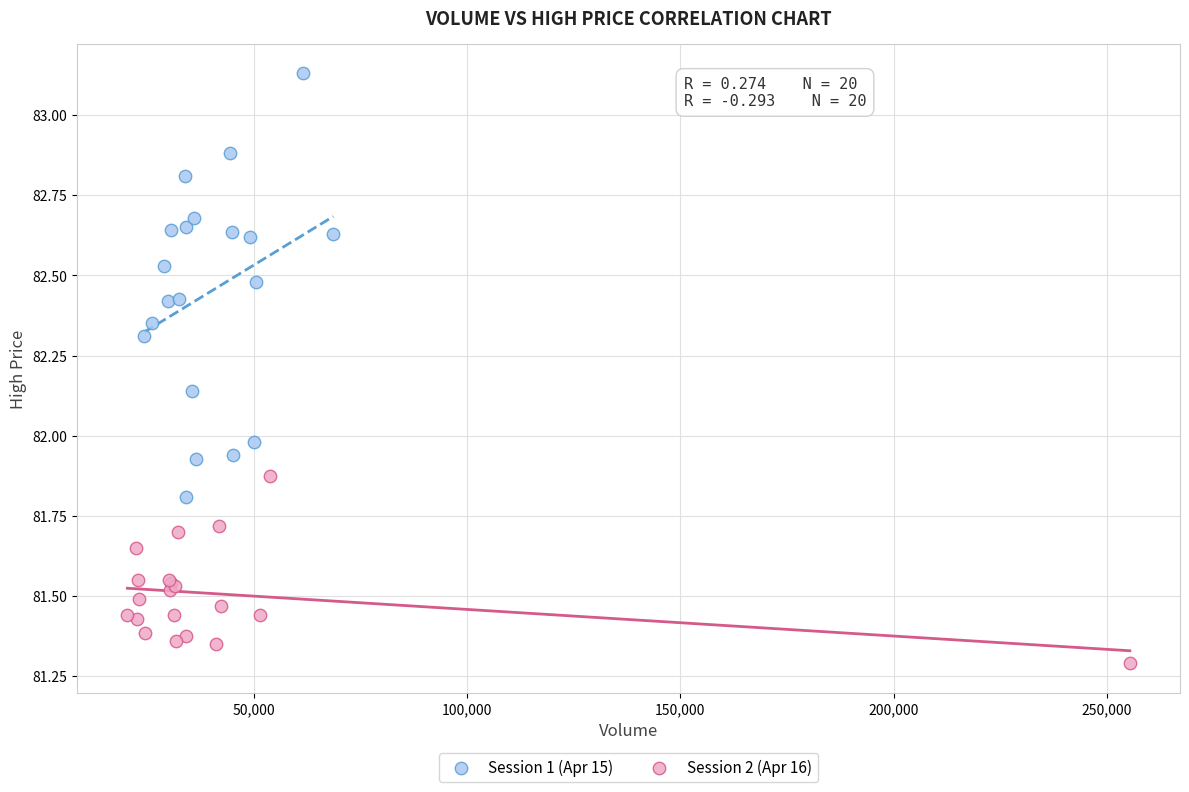

Which series has the largest Y range (max minus min)?

Session 1 (Apr 15)